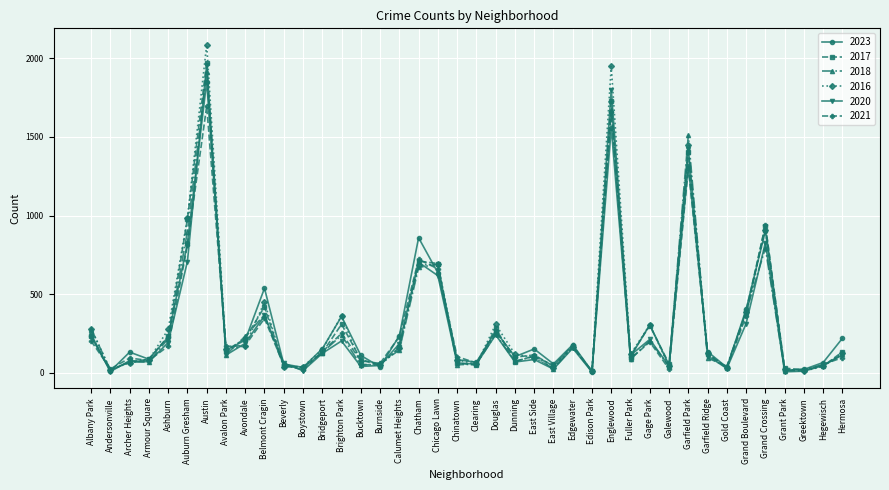

What is the sum of all 2016 values?

13178